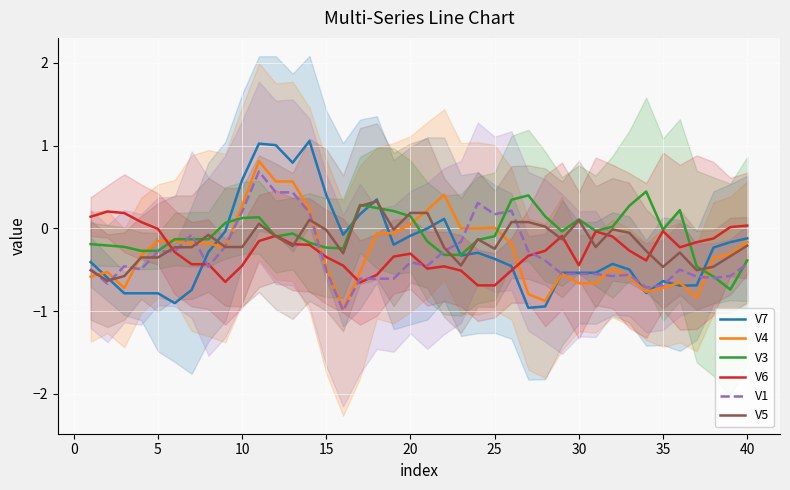

True or false: V7 has a value of -0.1 at 20.

True